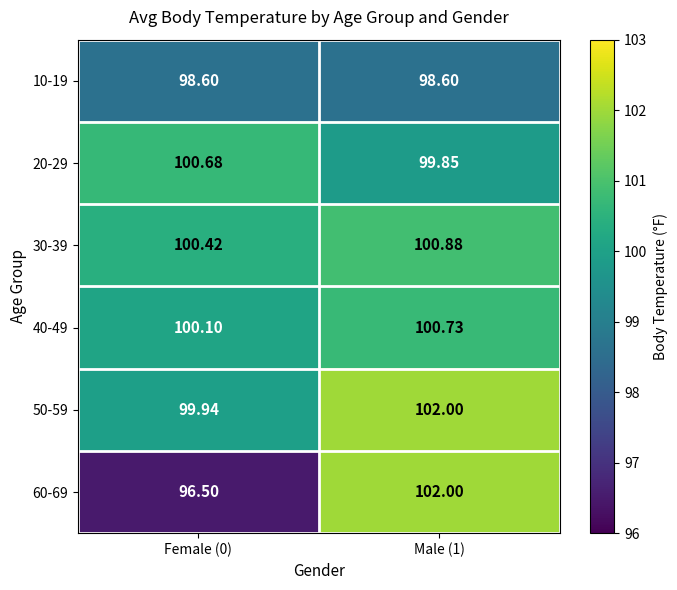

Is the value of 50-59 at Male (1) greater than the value of 40-49 at Female (0)?

Yes